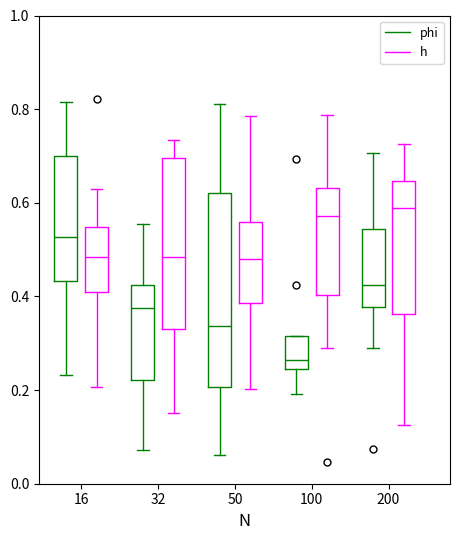

Reading left to right, read every box against the y-axis: the position of its median line, the range the box covers, and the ends of its whiskers. The values are not printed on the chart, so give them approximately, as read against the axis.

16 (phi): median 0.52, box 0.44 to 0.70, whiskers 0.24 to 0.82
16 (h): median 0.48, box 0.42 to 0.54, whiskers 0.20 to 0.62
32 (phi): median 0.38, box 0.22 to 0.42, whiskers 0.08 to 0.56
32 (h): median 0.48, box 0.34 to 0.70, whiskers 0.16 to 0.74
50 (phi): median 0.34, box 0.20 to 0.62, whiskers 0.06 to 0.82
50 (h): median 0.48, box 0.38 to 0.56, whiskers 0.20 to 0.78
100 (phi): median 0.26, box 0.24 to 0.32, whiskers 0.20 to 0.32
100 (h): median 0.58, box 0.40 to 0.64, whiskers 0.28 to 0.78
200 (phi): median 0.42, box 0.38 to 0.54, whiskers 0.28 to 0.70
200 (h): median 0.58, box 0.36 to 0.64, whiskers 0.12 to 0.72